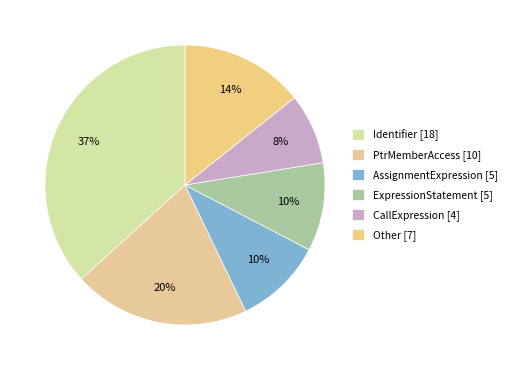

Does PtrMemberAccess account for over 50% of the chart?

No